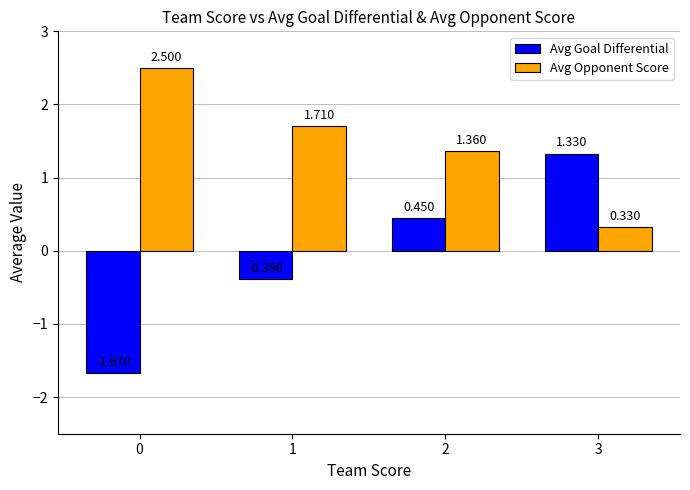

Where does the Avg Goal Differential series first go above 0?

2